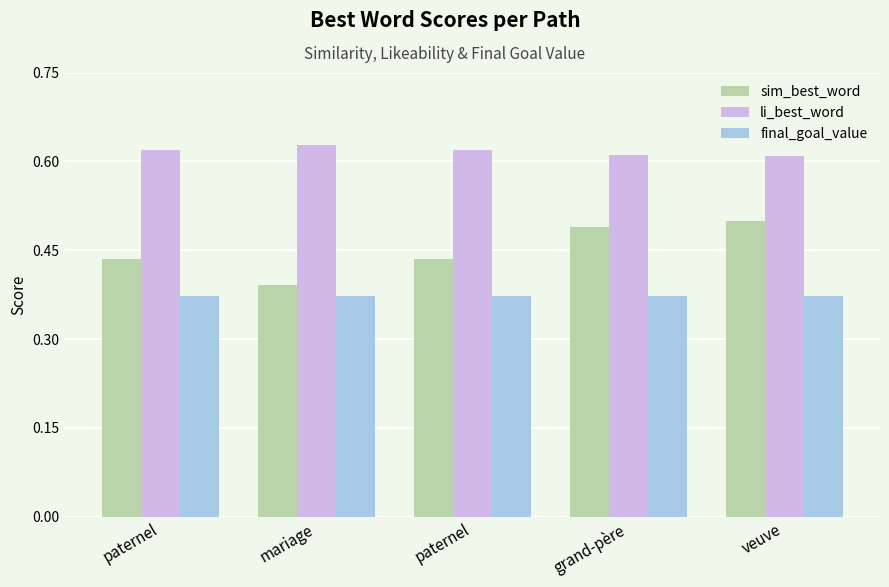

The final_goal_value series shows 0.5 at paternel. True or false?

False